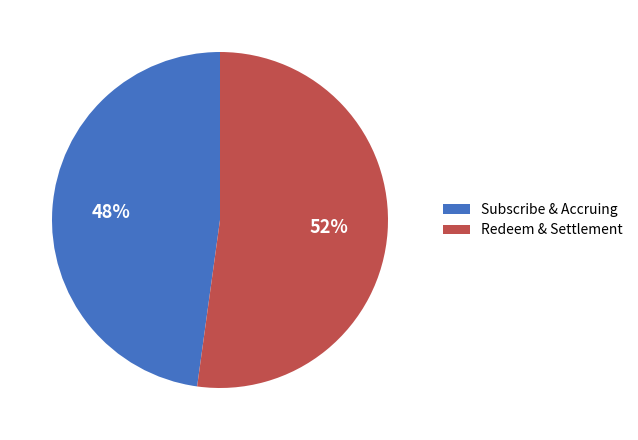

To the nearest percent, what portion does Redeem & Settlement represent?

52%